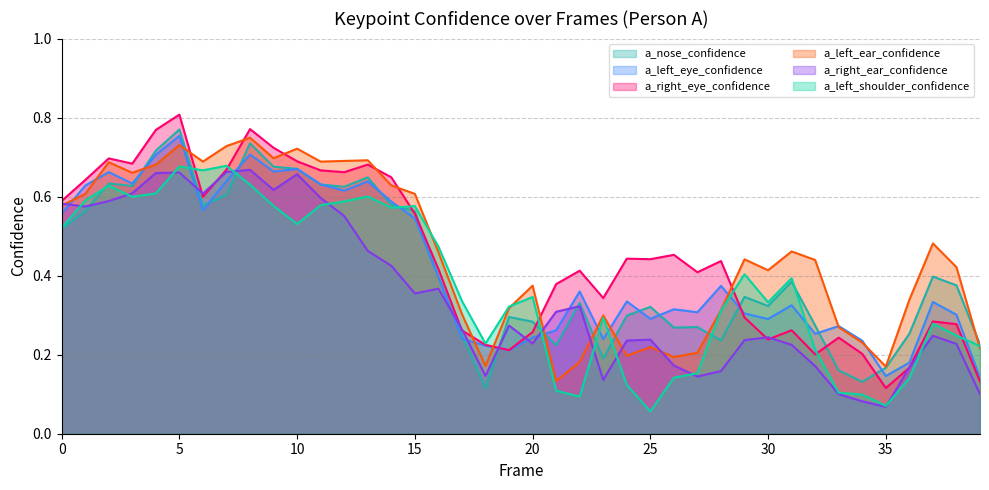

What is the value of the a_right_eye_confidence point at the 20th from the left?

0.2